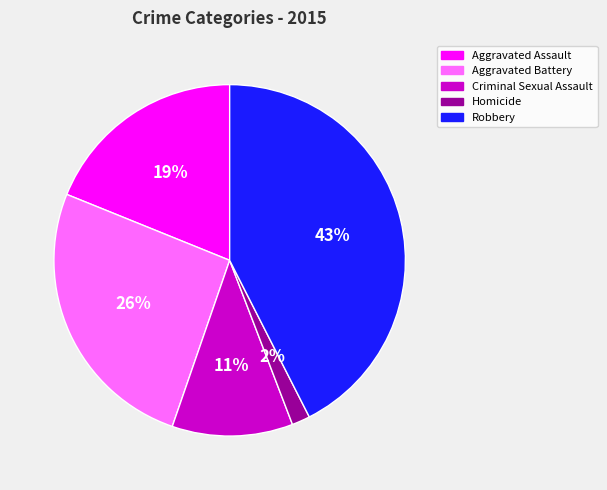

Between Criminal Sexual Assault and Homicide, which is larger?

Criminal Sexual Assault